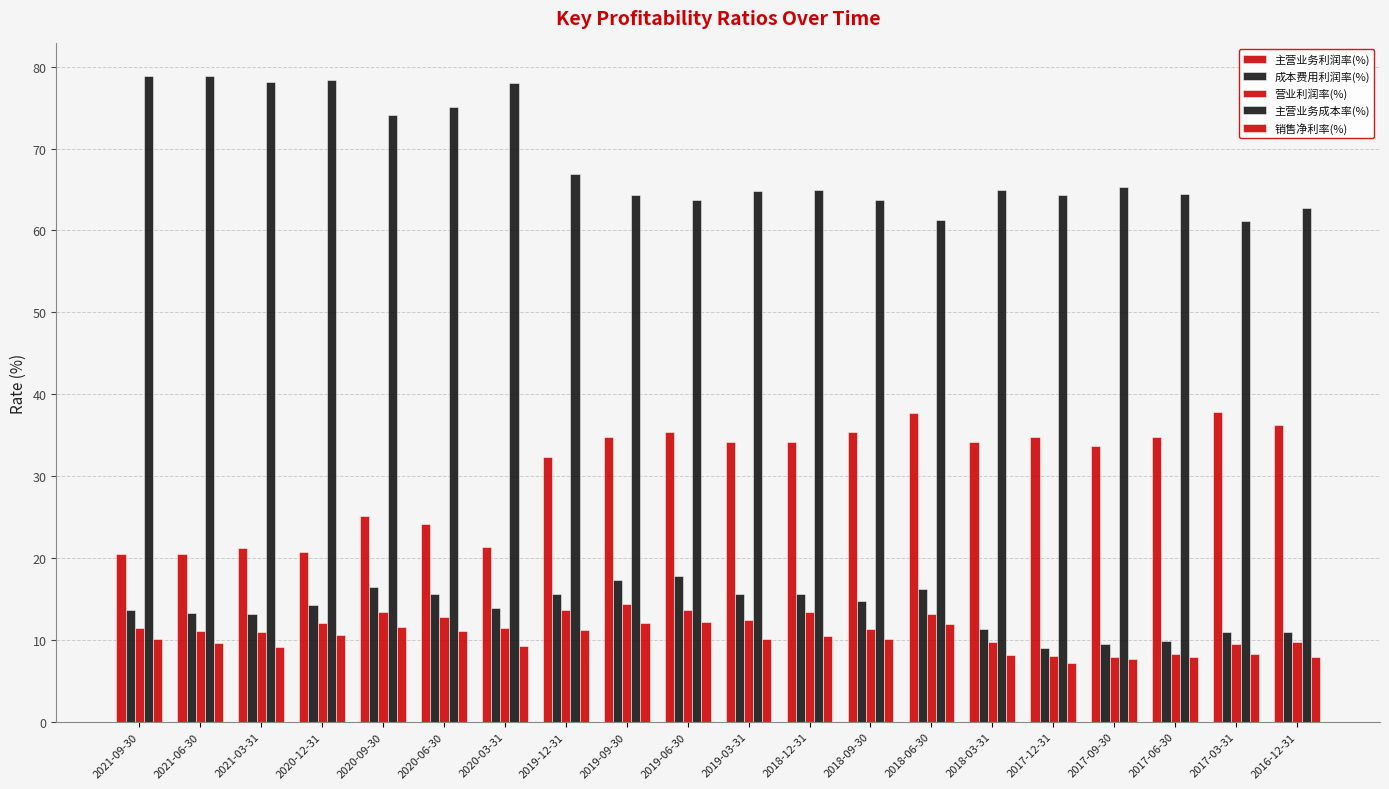

How many distinct data groups are displayed?

5